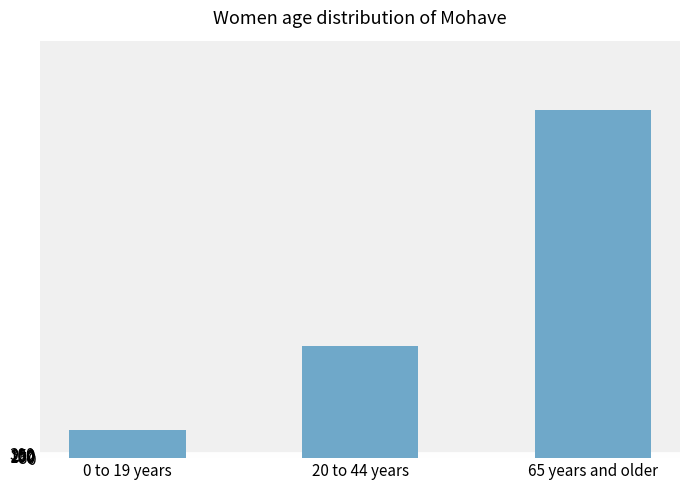

Between 20 to 44 years and 0 to 19 years, which is larger?

20 to 44 years